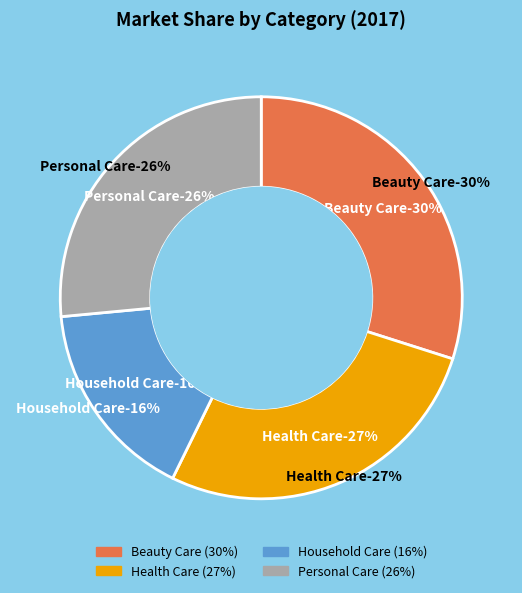

Count the number of slices in the pie.

4